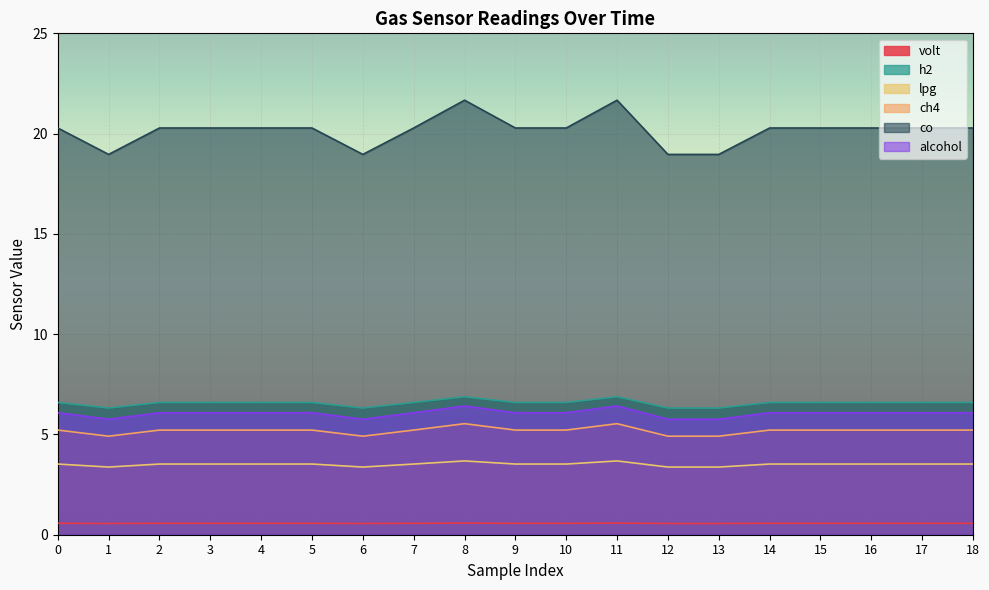

True or false: lpg and h2 cross at least once.

False